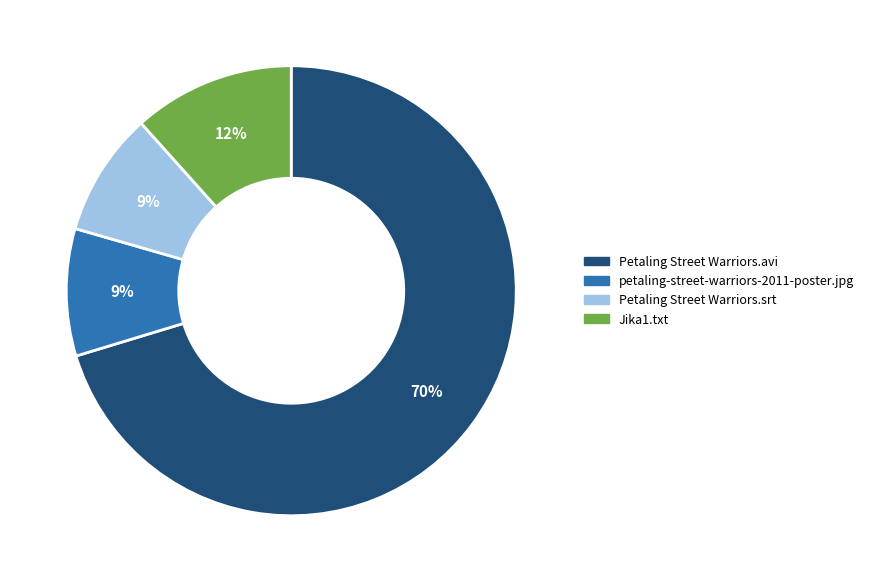

Which has a higher value, Petaling Street Warriors.avi or Petaling Street Warriors.srt?

Petaling Street Warriors.avi